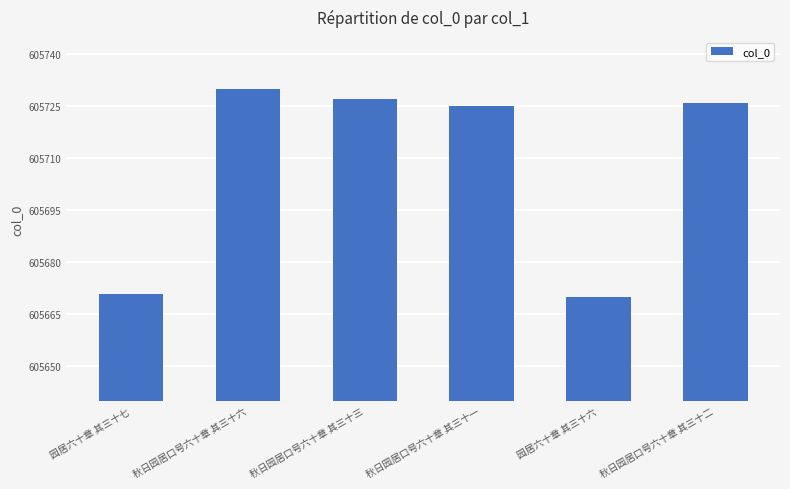

What is the change in value from 园居六十章 其三十六 to 秋日园居口号六十章 其三十二?

+56